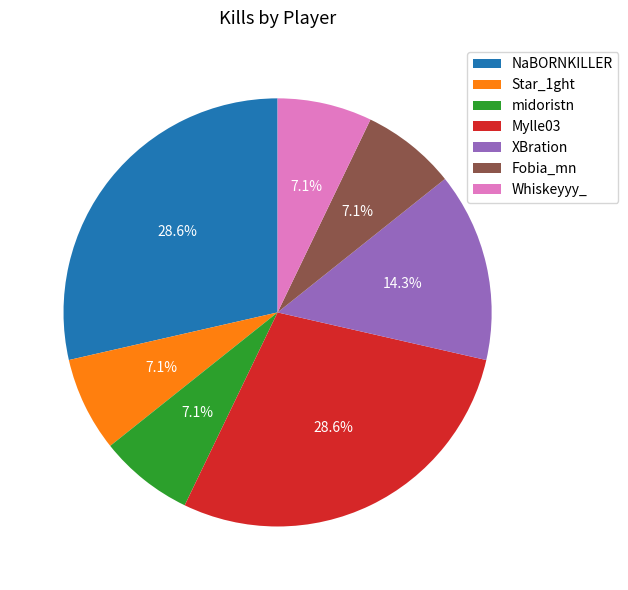

Is there any slice that represents more than half of the pie?

No